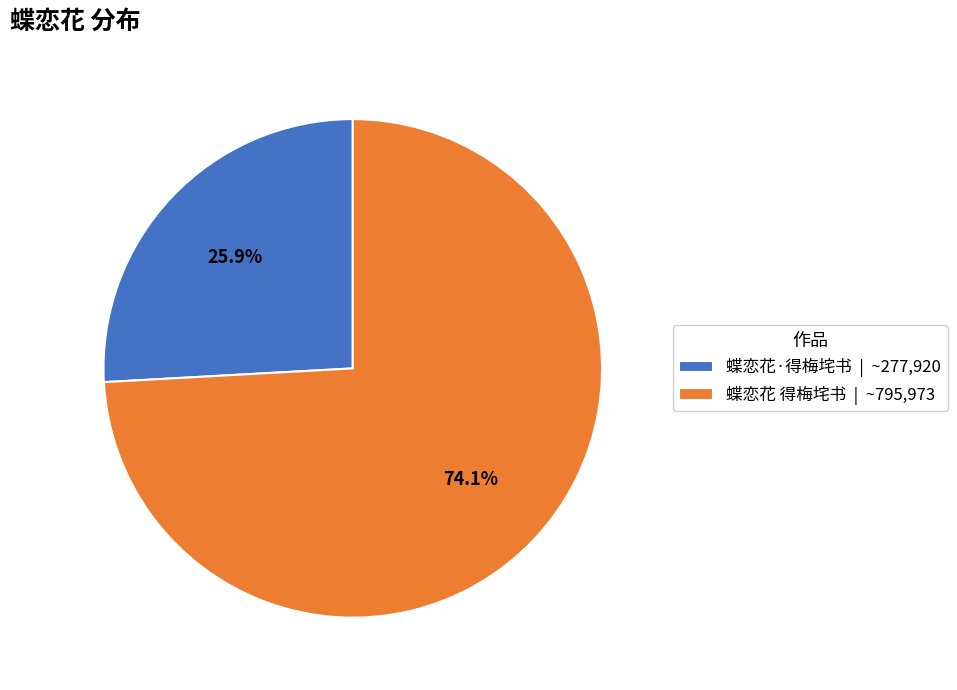

To the nearest percent, what percentage of the pie is 蝶恋花 得梅垞书?

74%